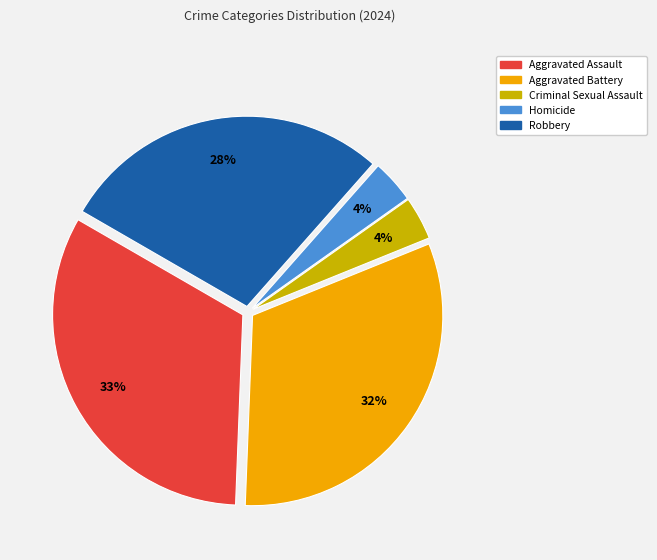

To the nearest percent, what portion does Robbery represent?

28%